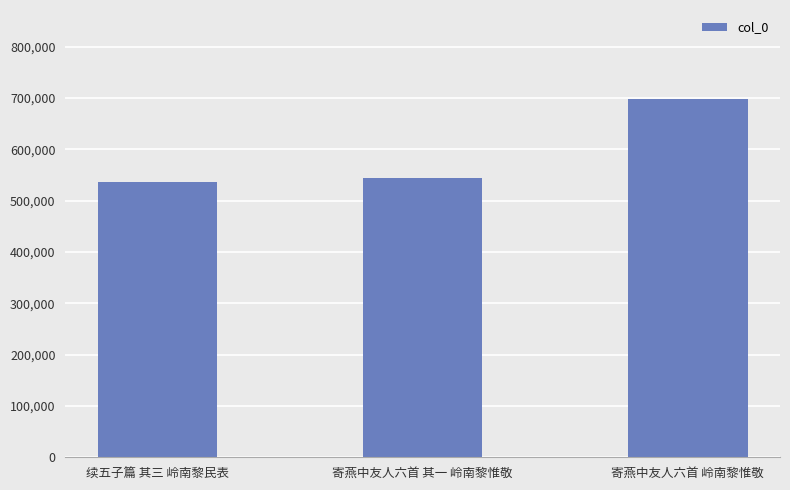

What position from the left is 续五子篇 其三 岭南黎民表?

1